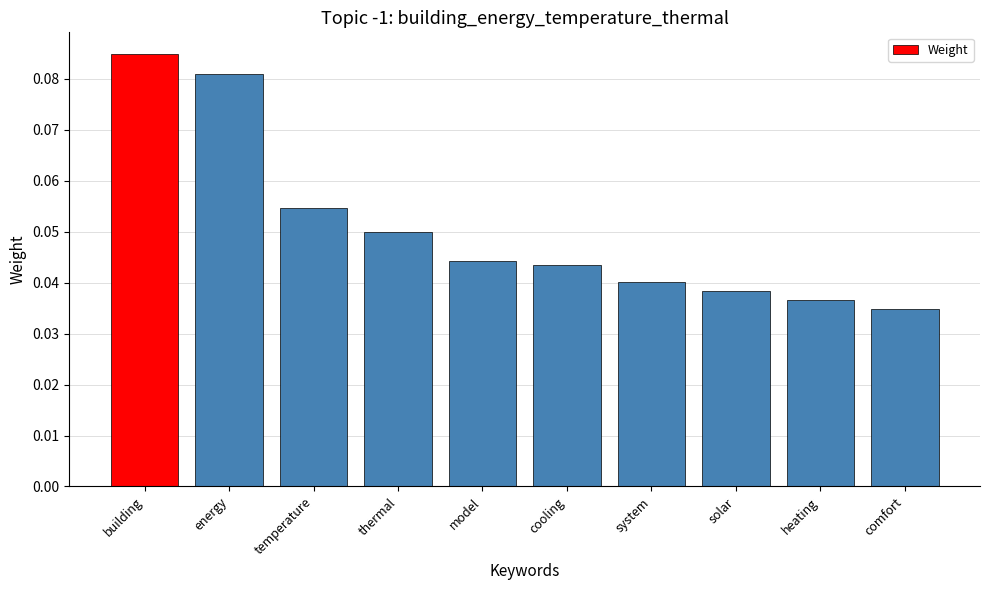

Where is the data nearest to the value 0?

comfort